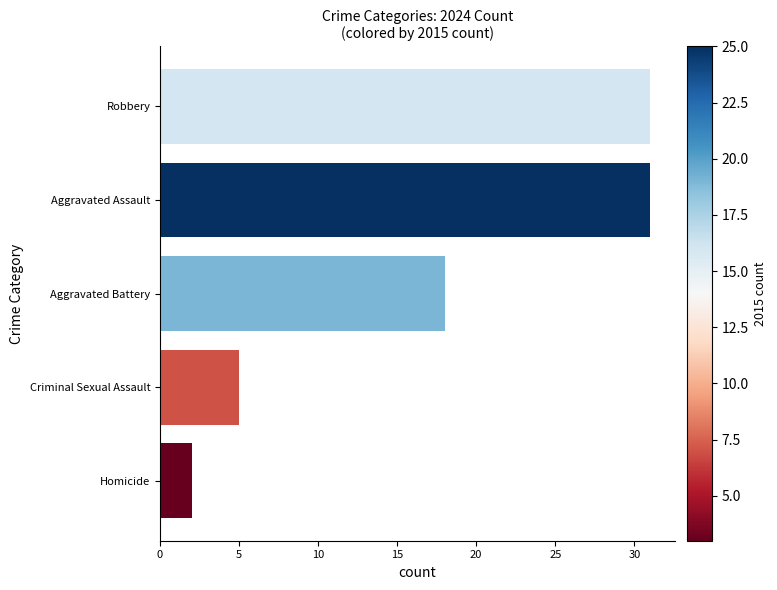

Are the bars grouped side by side (vs. stacked)?

No